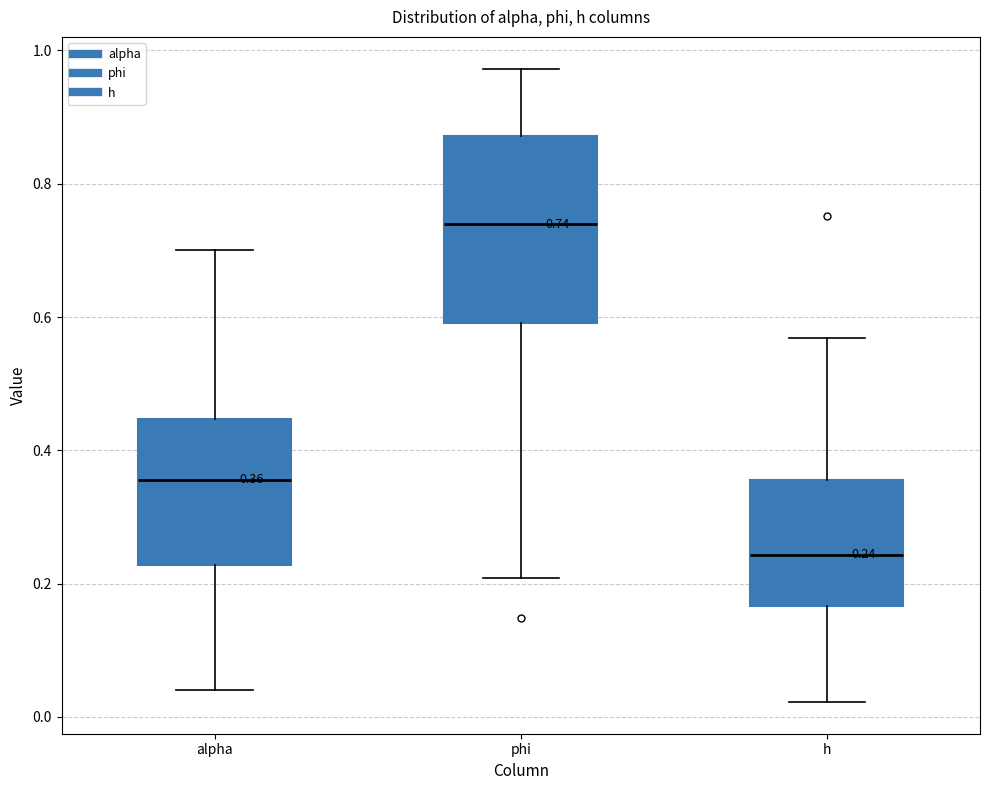

Comparing the boxes themselves (not the whiskers), which one is the tallest?

phi